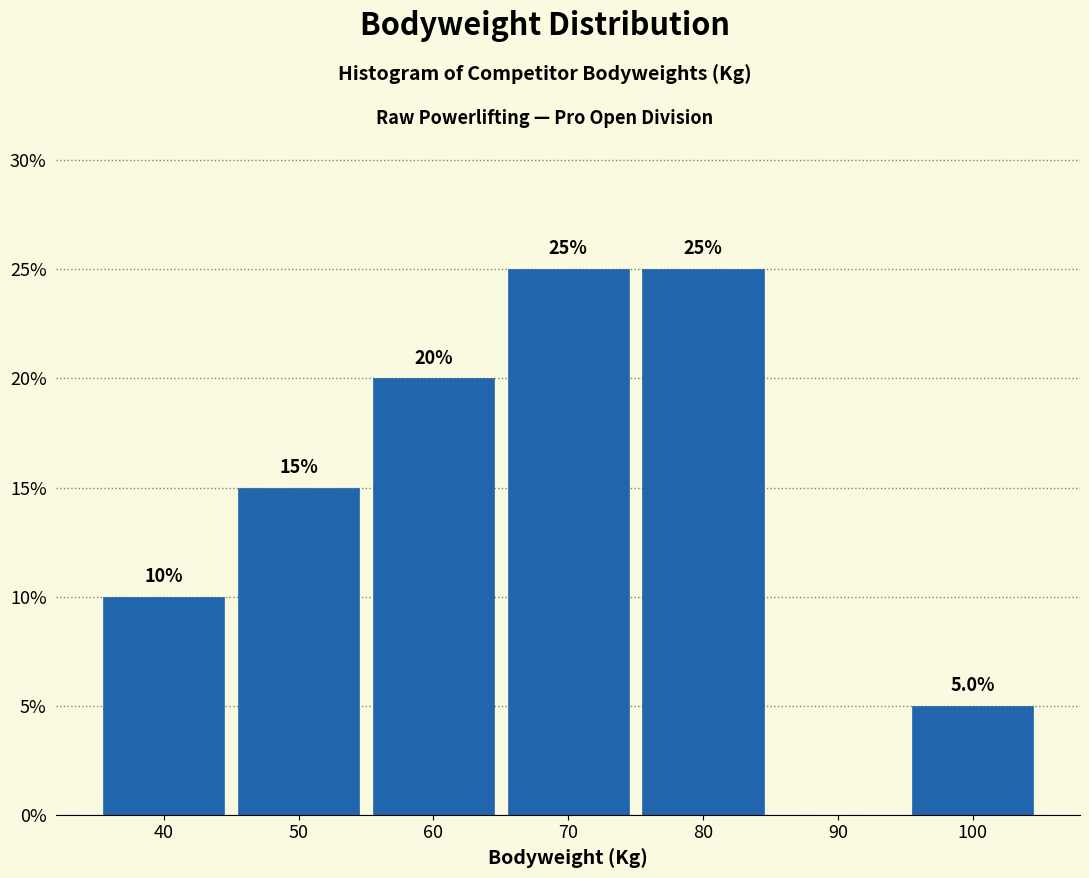

Reading right to left, transcribe all the data shown in this chart.

100=5	90=0	80=25	70=25	60=20	50=15	40=10